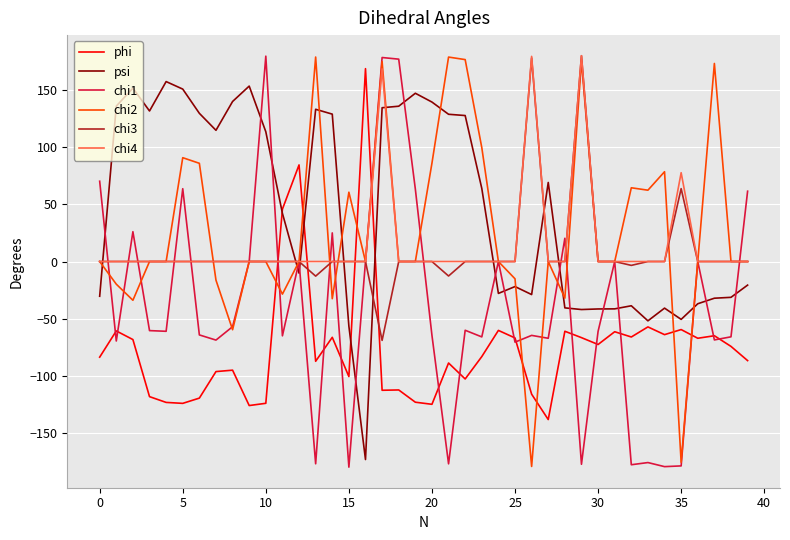

How many intersections are there between psi and chi4?

8